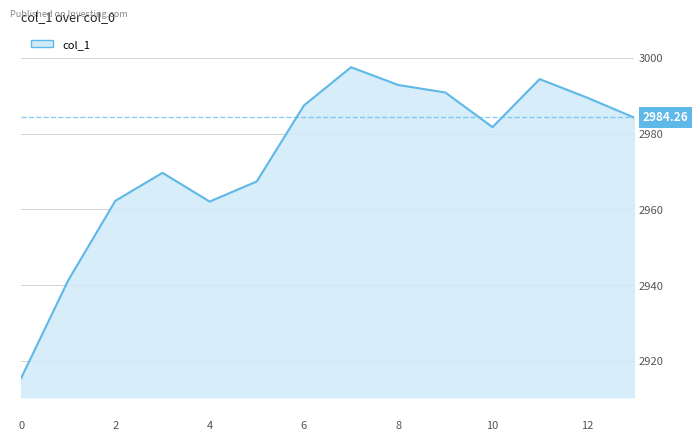

What is the minimum value shown in the chart?

2915.4